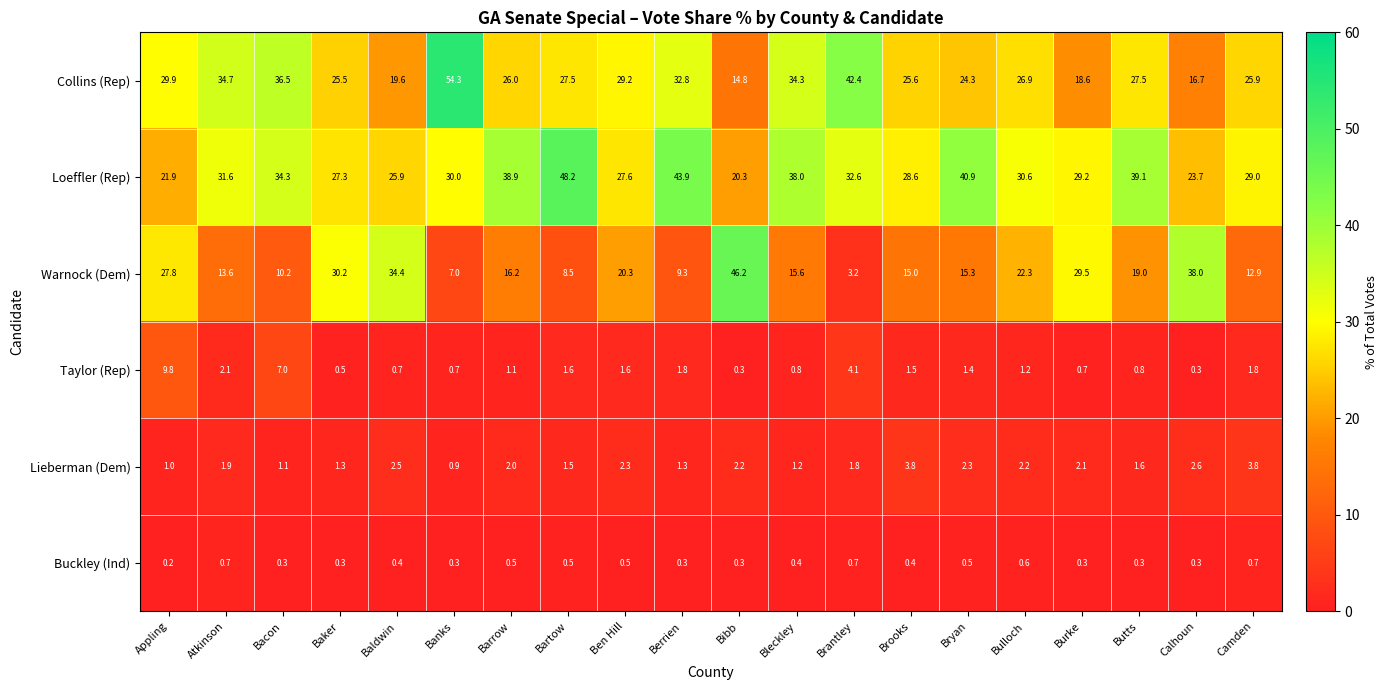

At which category is the sum across all series the highest?

Banks